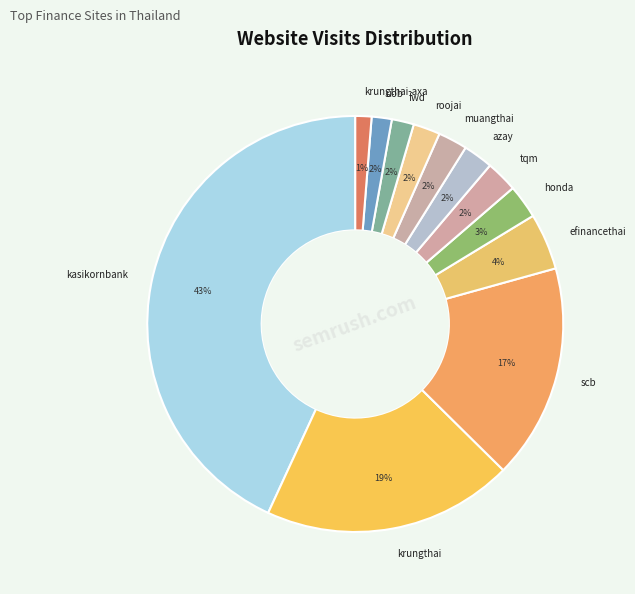

To the nearest percent, what percentage of the pie is scb?

17%